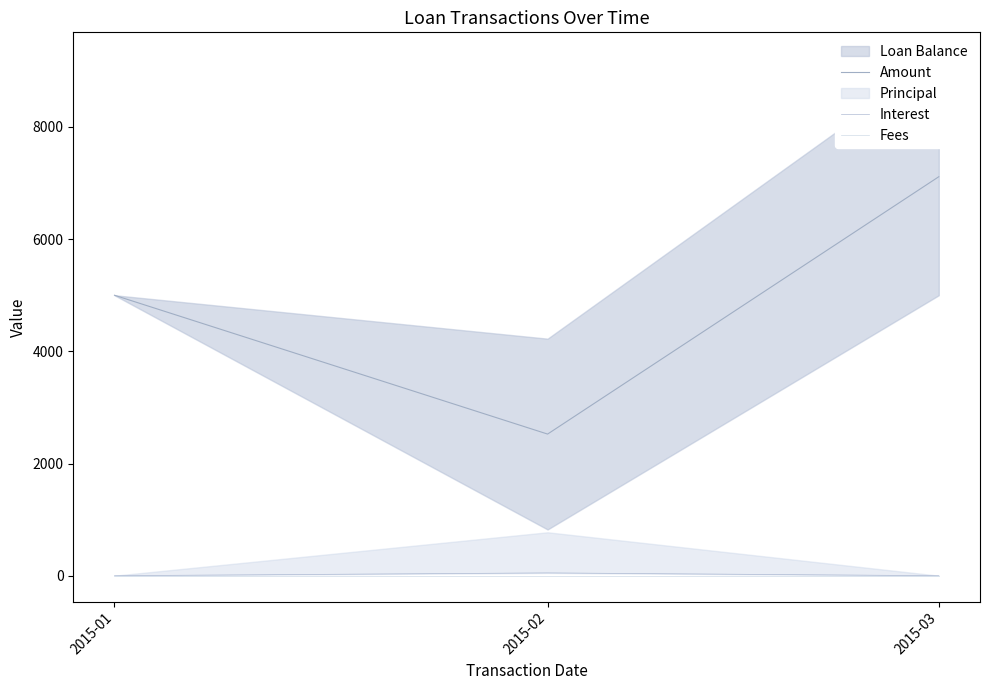

At which label is Fees closest to 0?

2015-01